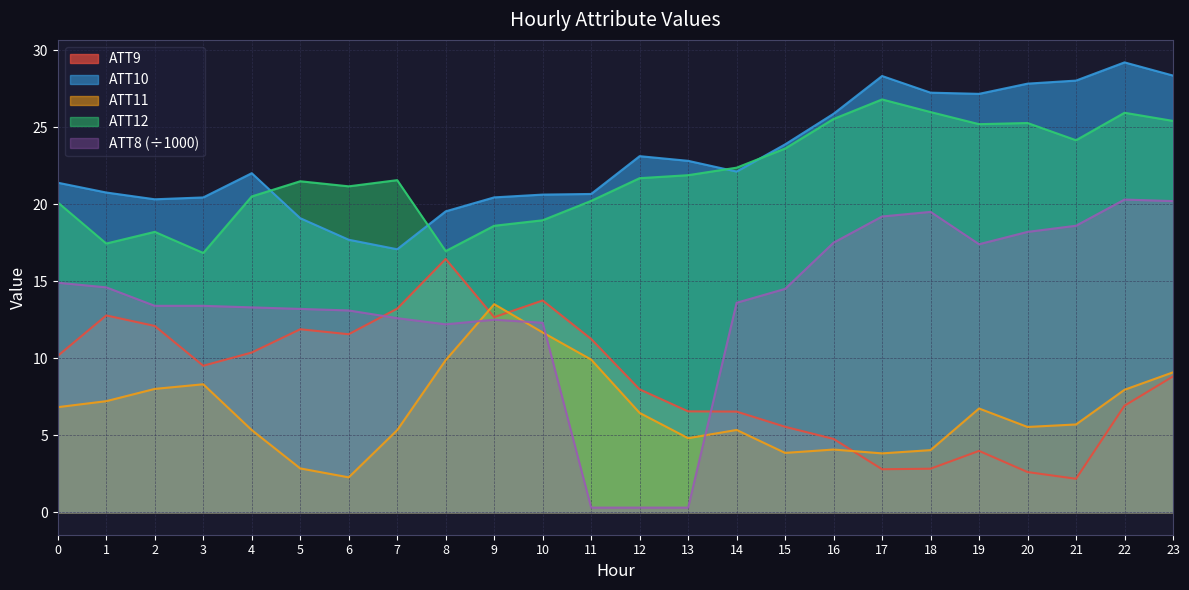

List the labels in order of ATT8 value, largest first.

22, 23, 18, 17, 21, 20, 16, 19, 0, 1, 15, 14, 2, 3, 4, 5, 6, 7, 9, 10, 8, 11, 12, 13